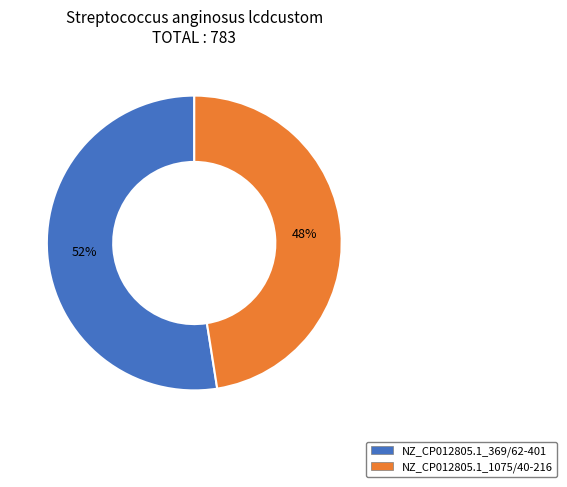

The NZ_CP012805.1_1075/40-216 slice represents 55% of the pie. True or false?

False